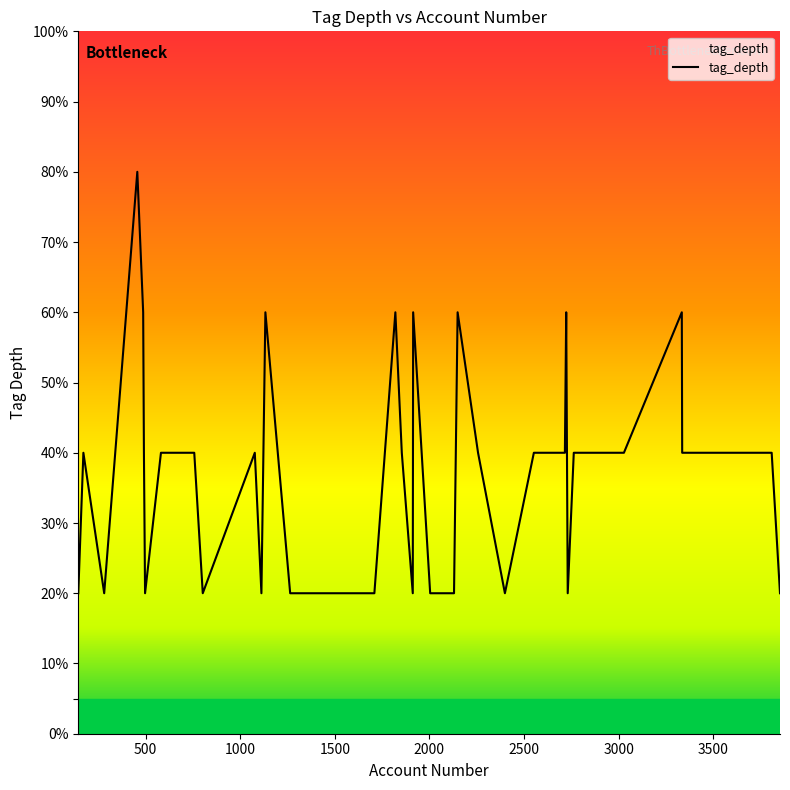

Does the chart display data point markers on the line(s)?

No